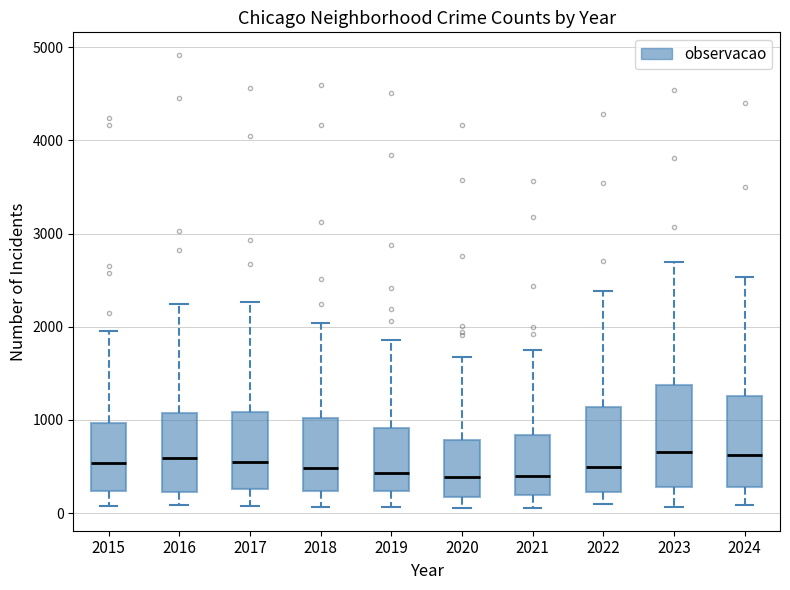

Comparing the boxes themselves (not the whiskers), which one is the tallest?

2023